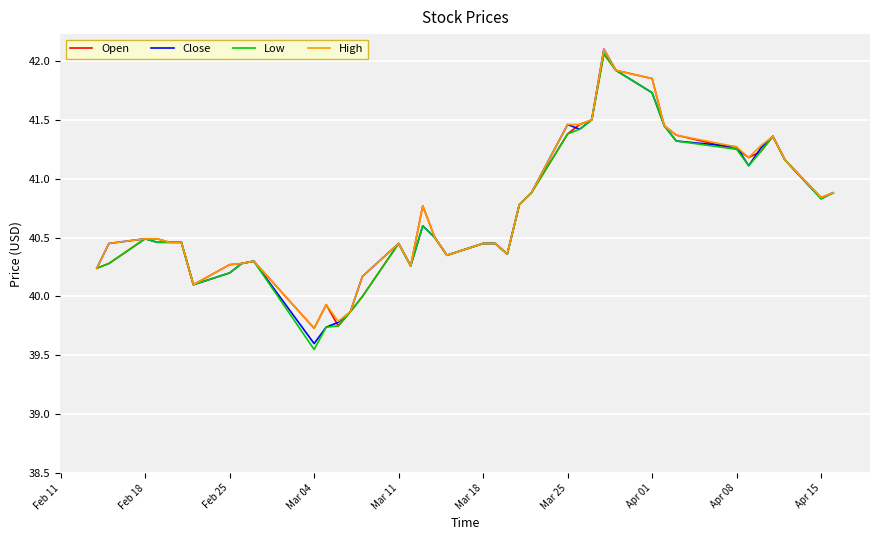

What is the difference between the maximum and minimum values in the Open series?

2.3